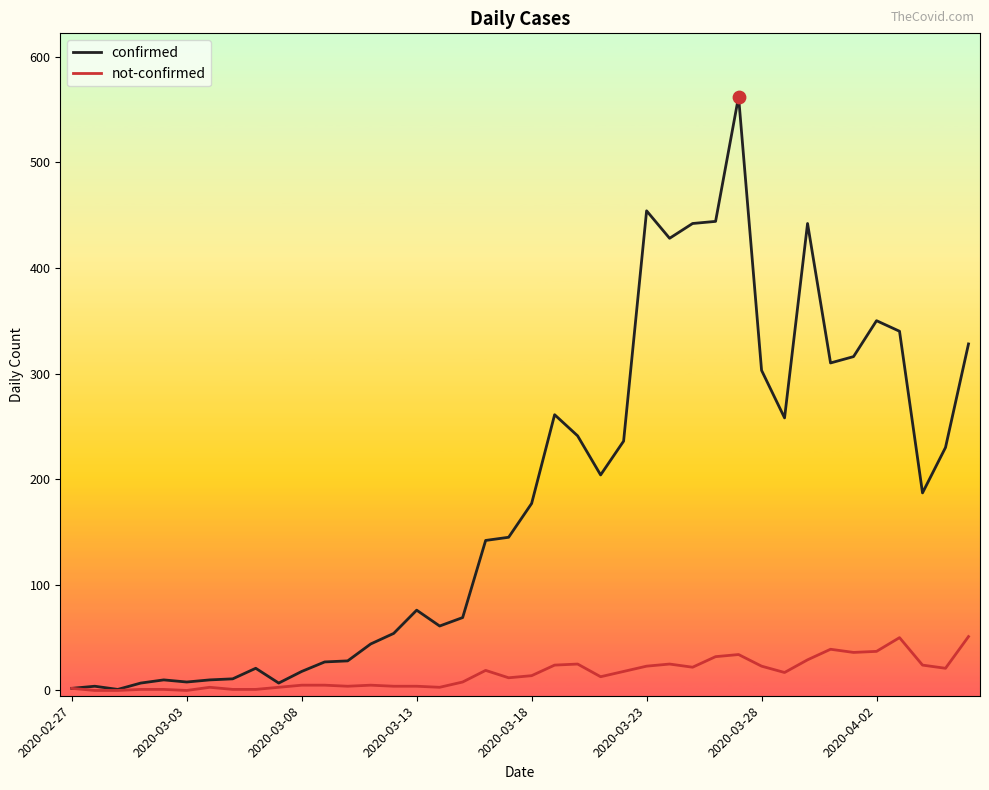

Which series has the largest total across all categories?

confirmed